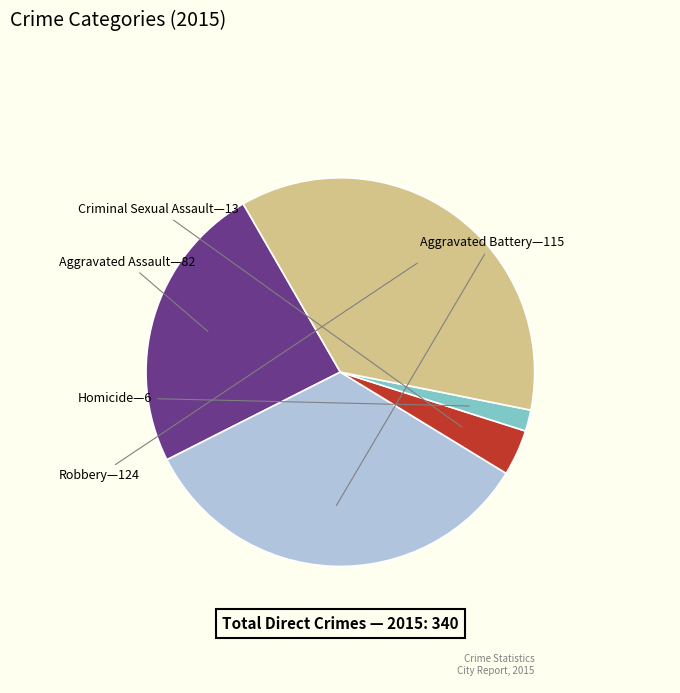

Does any single category account for the majority?

No